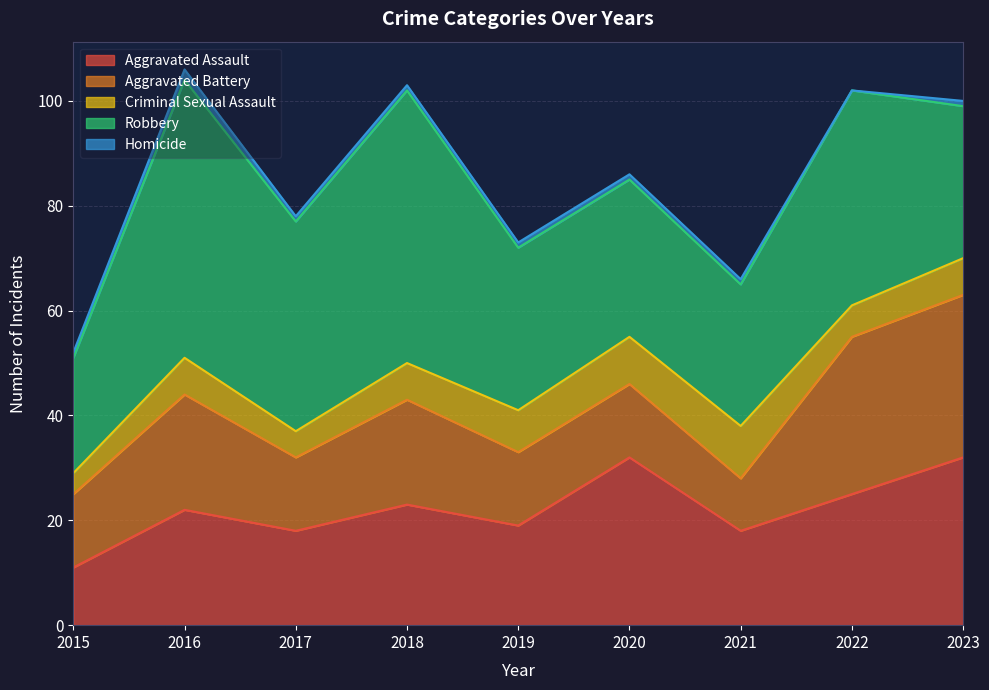

Reading left to right, list all the values displayed in this chart.

Aggravated Assault: 2015=11	2016=22	2017=18	2018=23	2019=19	2020=32	2021=18	2022=25	2023=32
Aggravated Battery: 2015=14	2016=22	2017=14	2018=20	2019=14	2020=14	2021=10	2022=30	2023=31
Criminal Sexual Assault: 2015=4	2016=7	2017=5	2018=7	2019=8	2020=9	2021=10	2022=6	2023=7
Robbery: 2015=22	2016=53	2017=40	2018=52	2019=31	2020=30	2021=27	2022=41	2023=29
Homicide: 2015=1	2016=2	2017=1	2018=1	2019=1	2020=1	2021=1	2022=0	2023=1